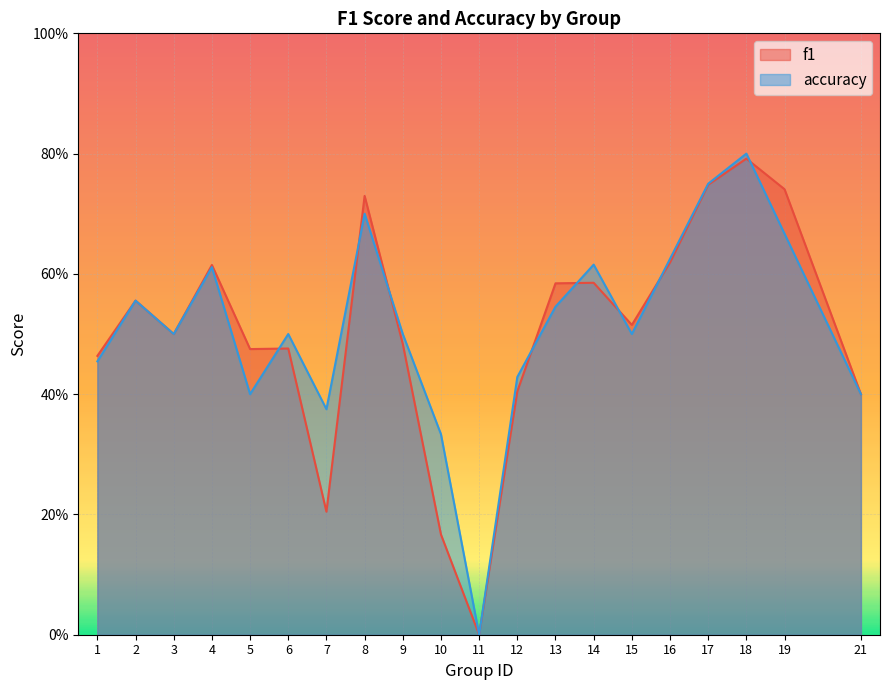

What is the total value across all series at 2?

1.1